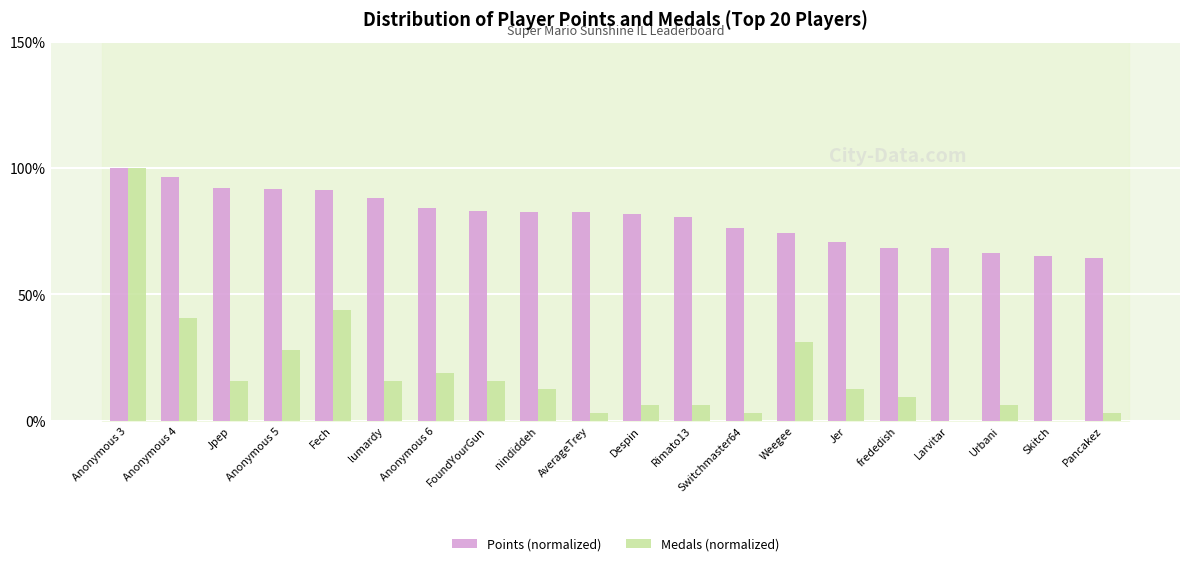

Which series changed the most between Anonymous 3 and Switchmaster64?

Medals (normalized)